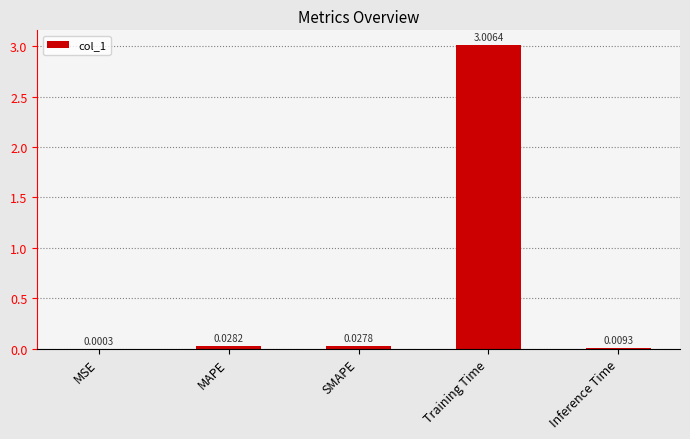

At which label is the value closest to 1?

MAPE